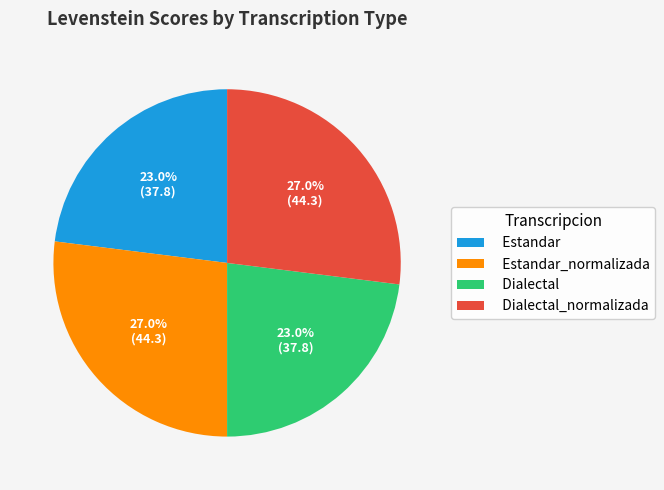

Does any single category account for the majority?

No